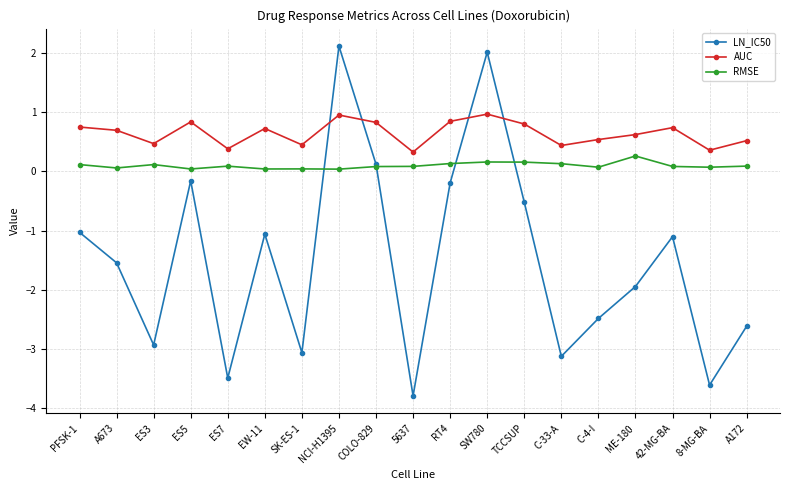

How many times do LN_IC50 and AUC cross each other?

4